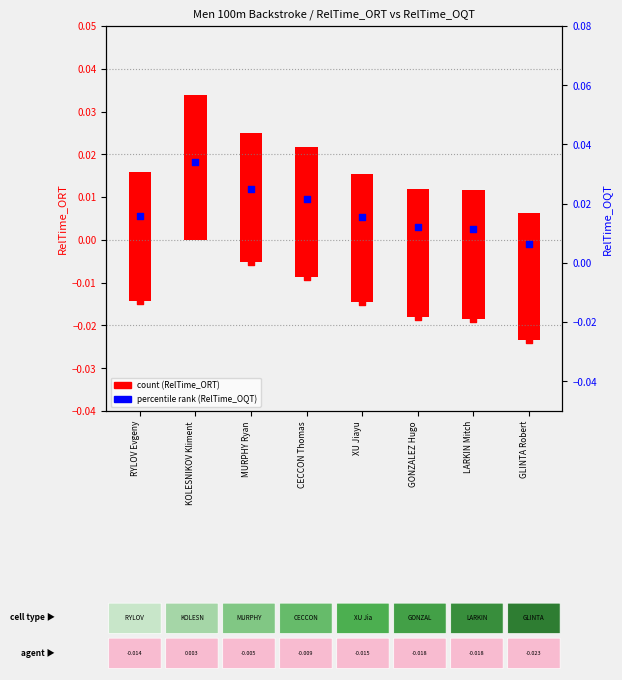

Which series has the largest total across all categories?

percentile rank (RelTime_OQT)